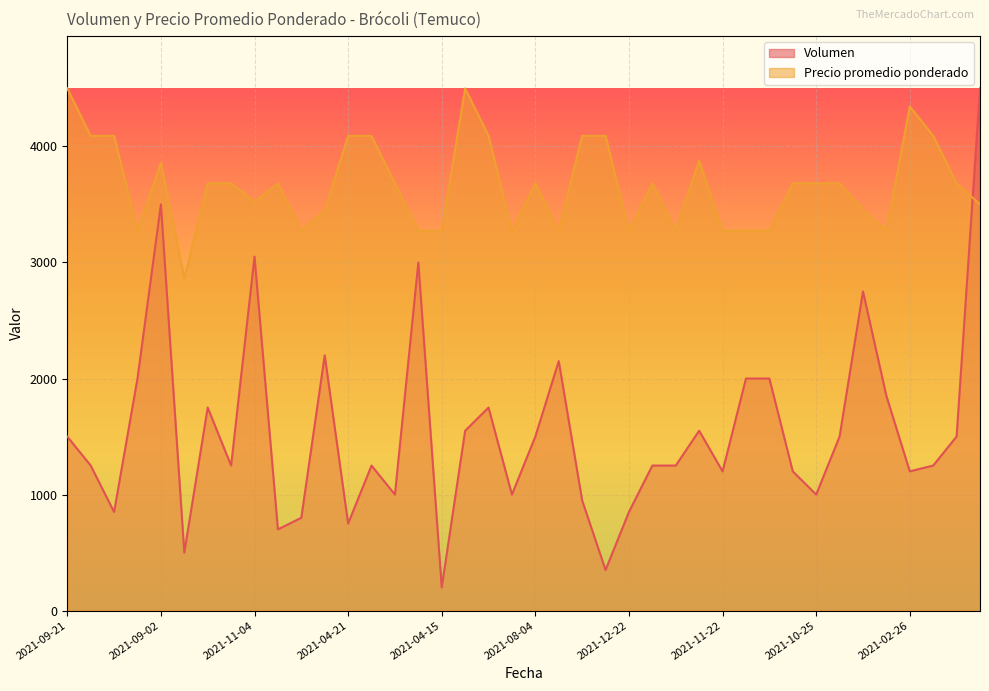

What is the difference between the highest and lowest values at 2021-04-21?

3340.9